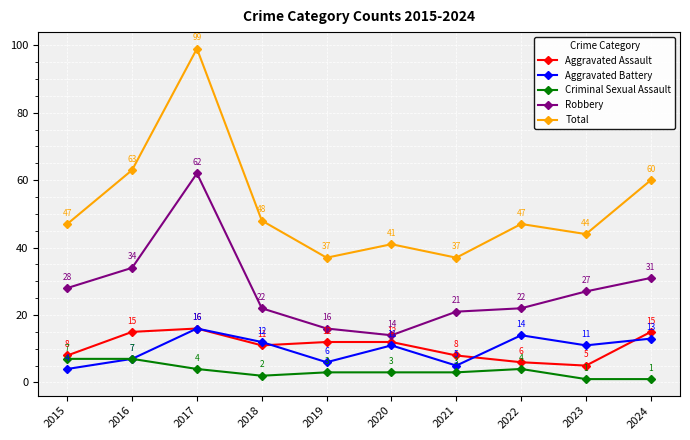

How many interior local valleys does the Total series have?

3